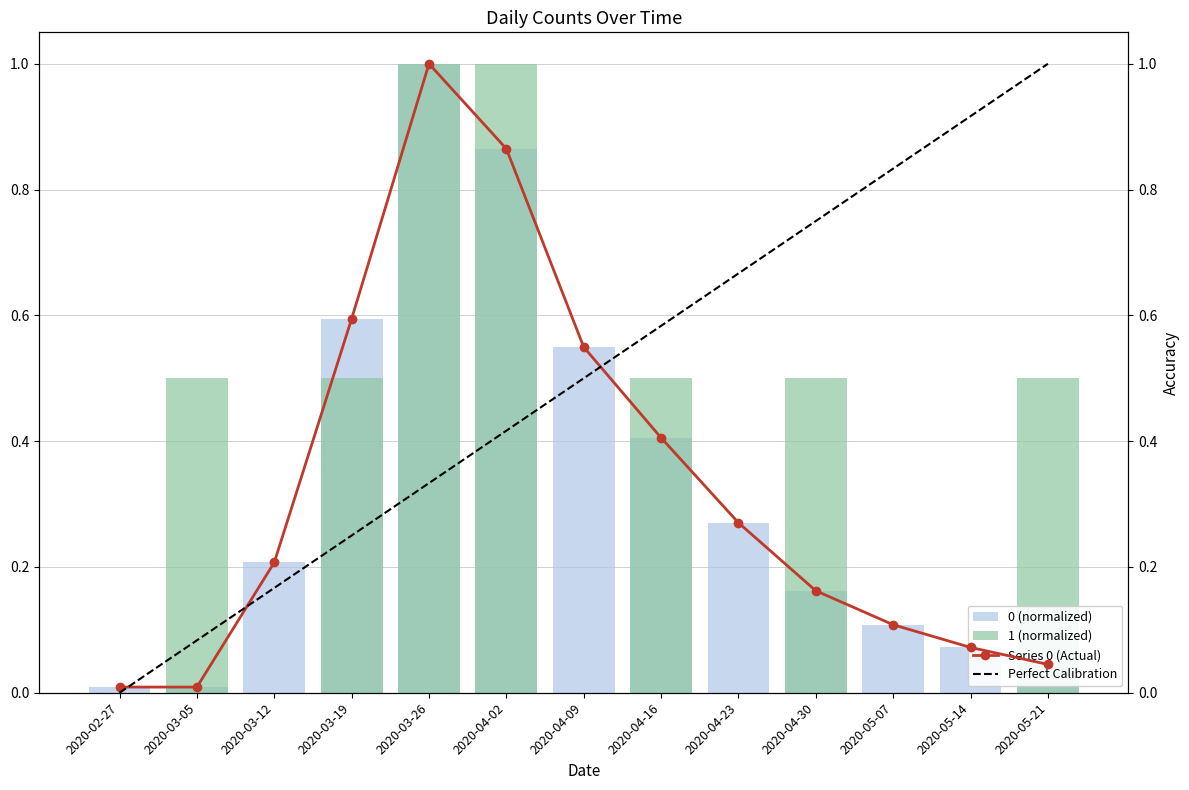

Which series changed the most between 2020-04-02 and 2020-04-23?

1